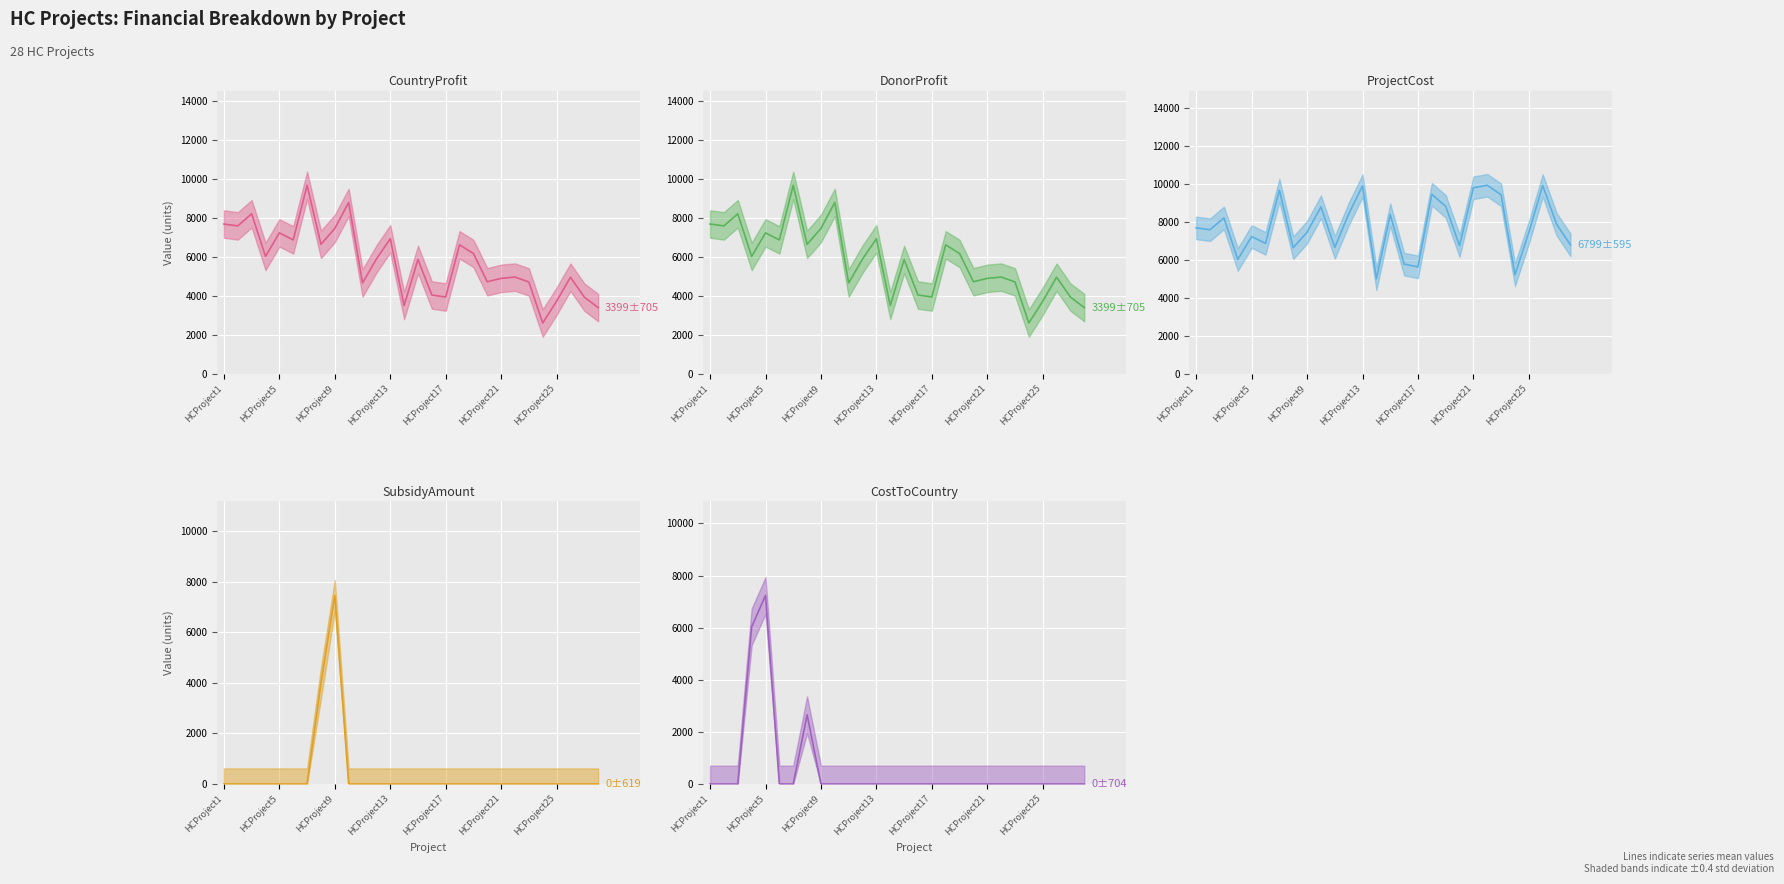

At how many categories does at least one series exceed 3660?

28